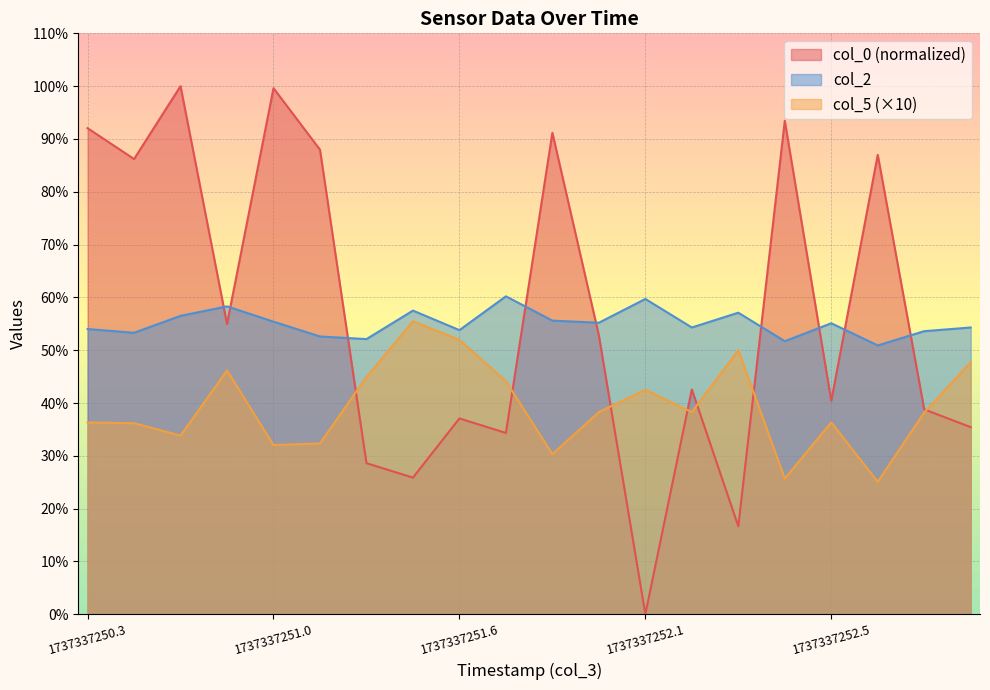

What is the minimum value for col_2?

50.9